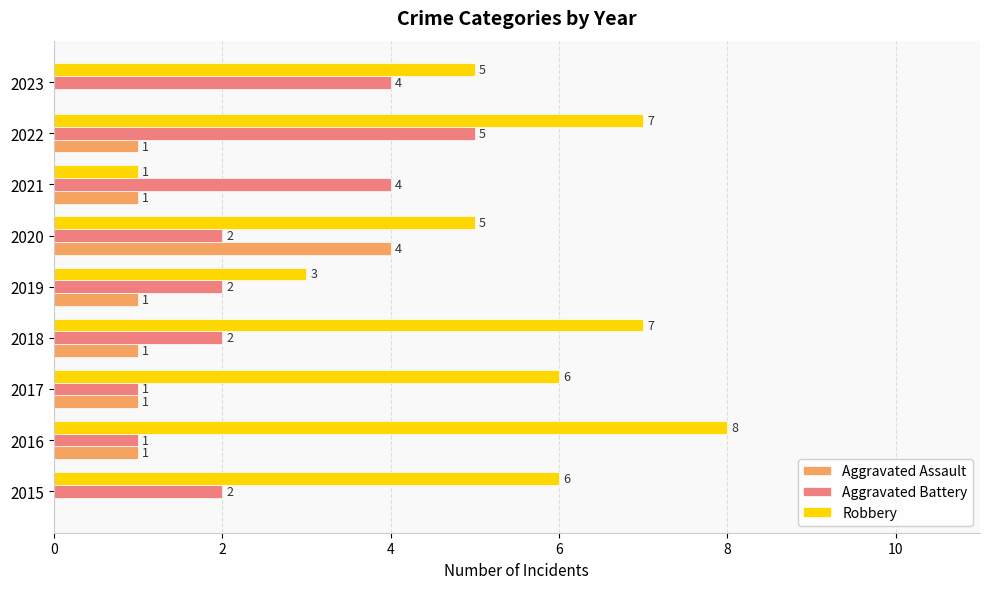

The Aggravated Assault series shows 1 at 2017. True or false?

True